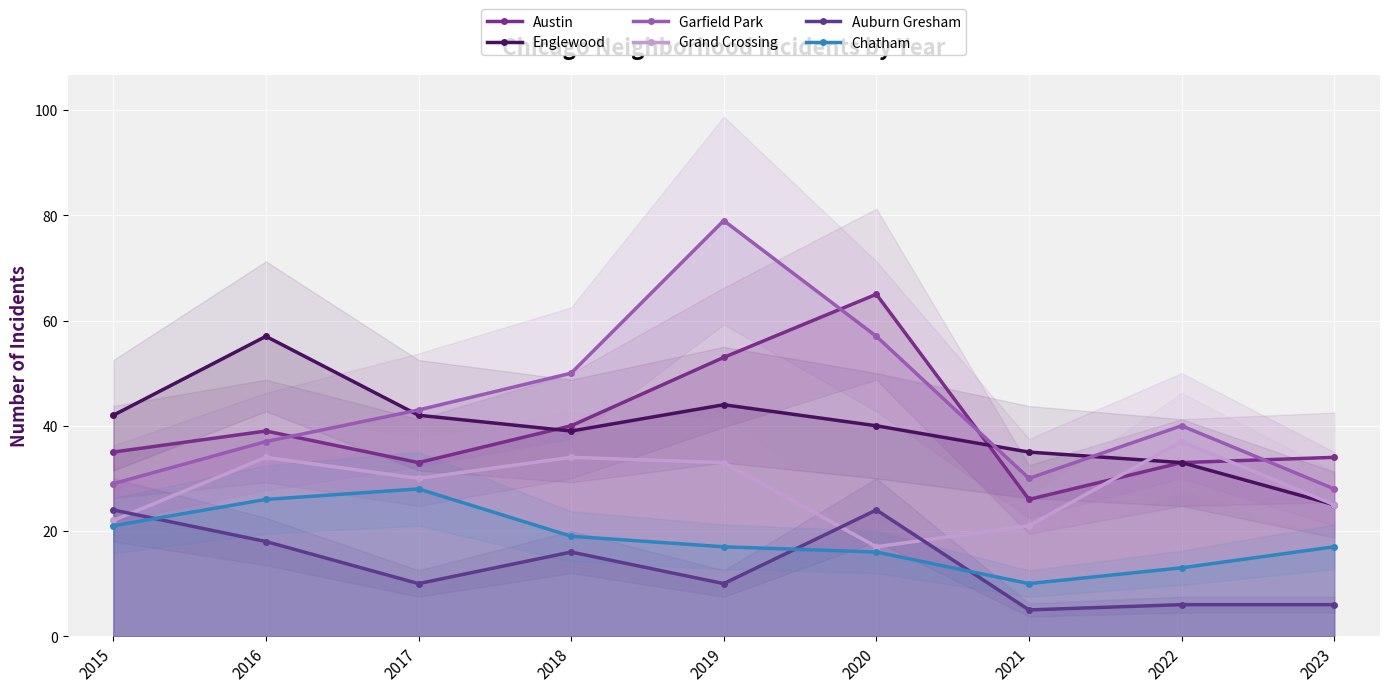

Where is the first local maximum for Auburn Gresham?

2018